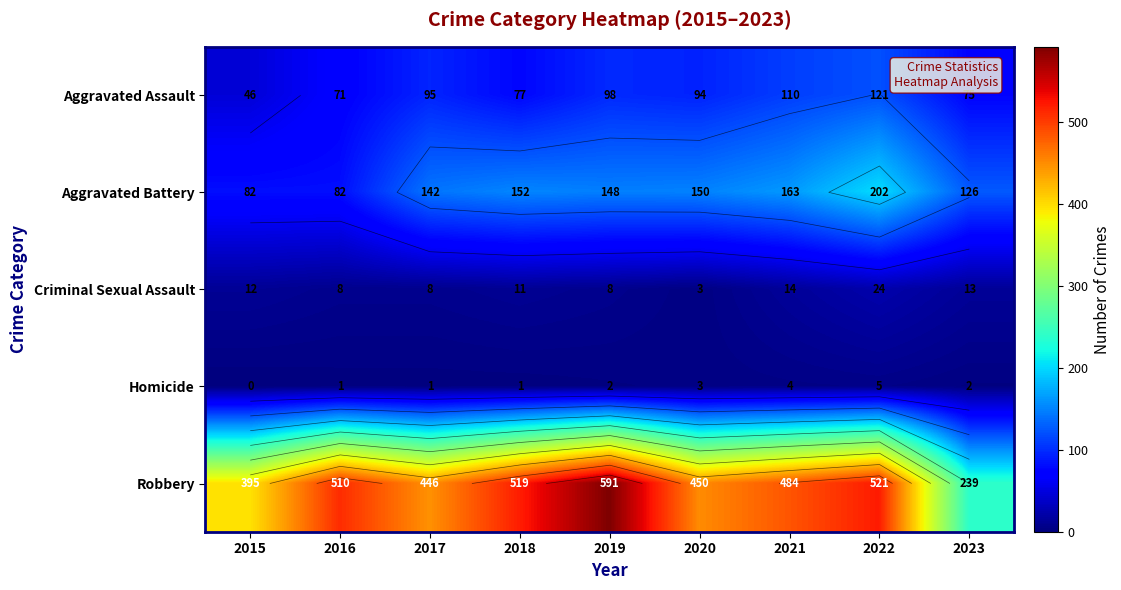

True or false: Aggravated Battery has a value of 312 at 2022.

False